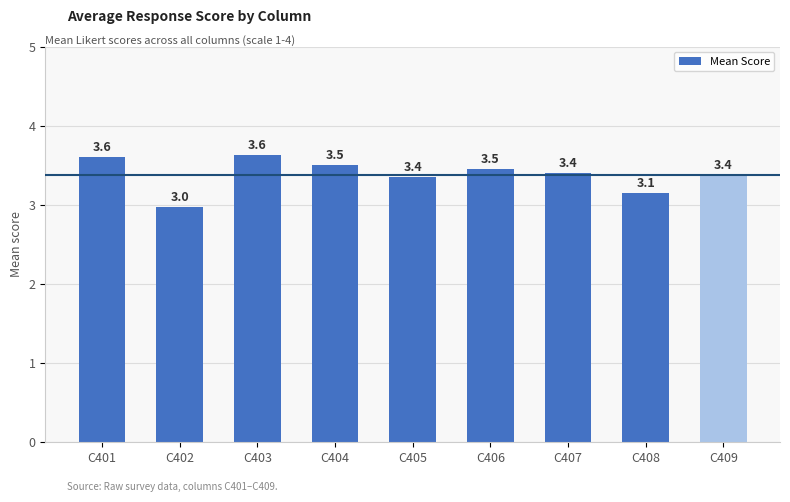

Which has a higher value, C404 or C403?

C403